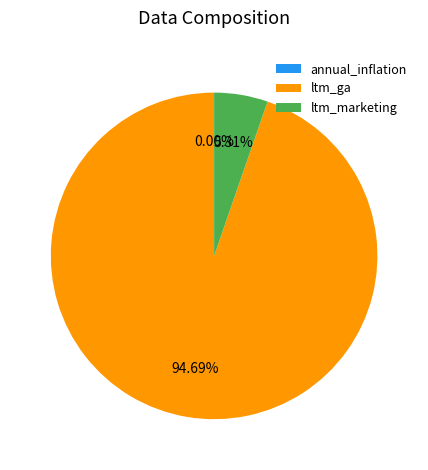

What is the majority slice?

ltm_ga